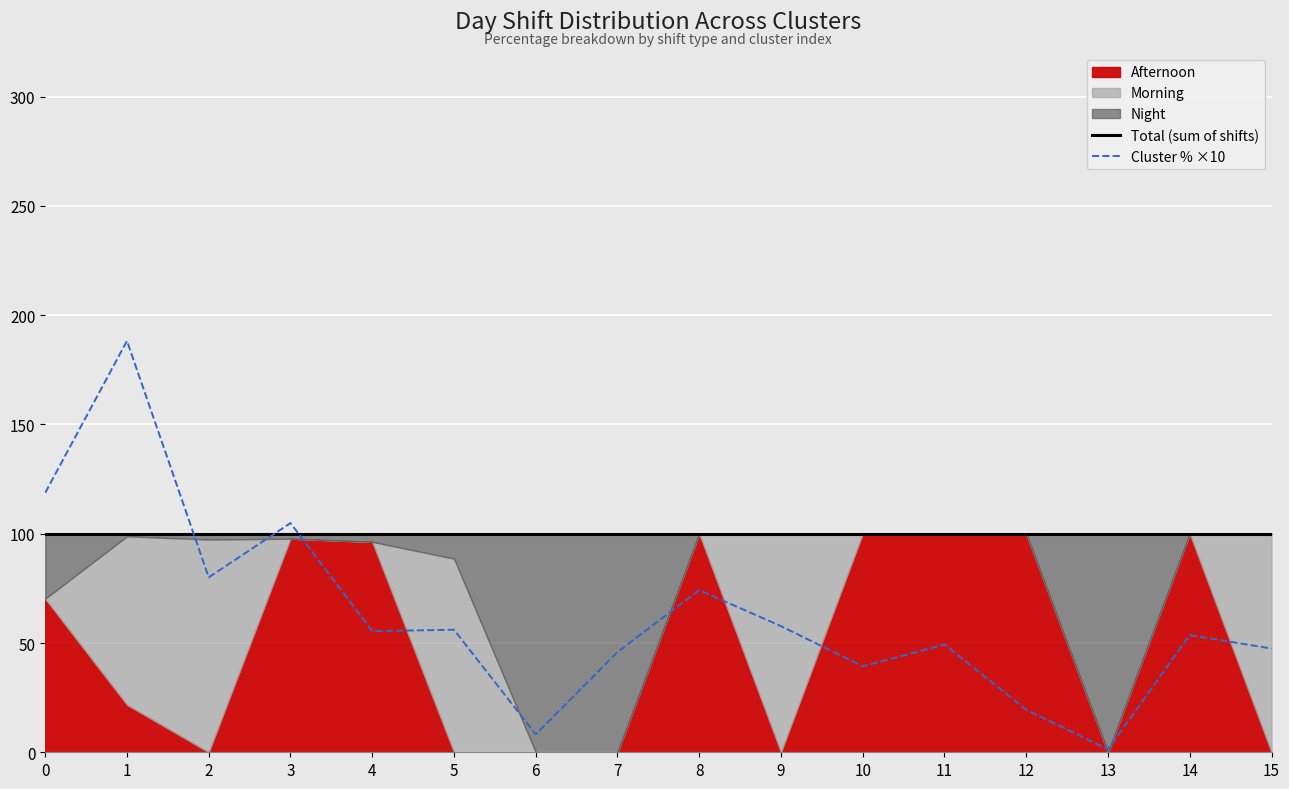

At which label does Total (sum of shifts) reach its minimum?

4